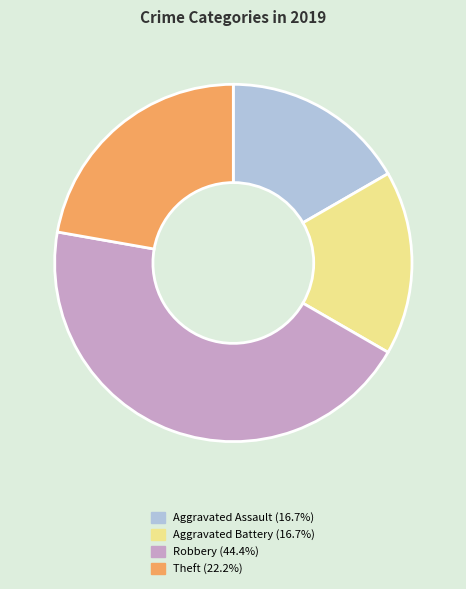

What is the ratio of the value at Robbery to the value at Aggravated Assault?

2.7